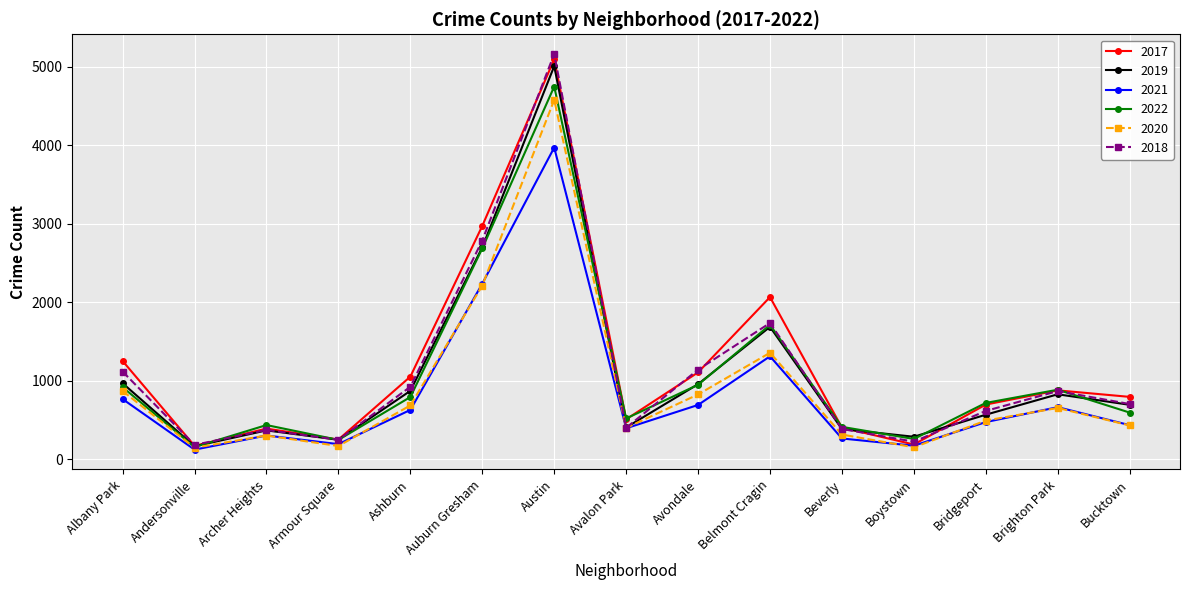

In 2020, how many points are higher than both neighbors (excluding endpoints)?

4